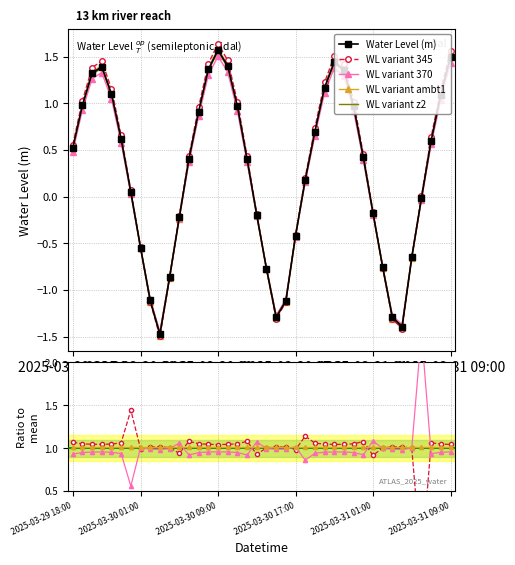

What is the difference between the second highest and second lowest values?

2.9